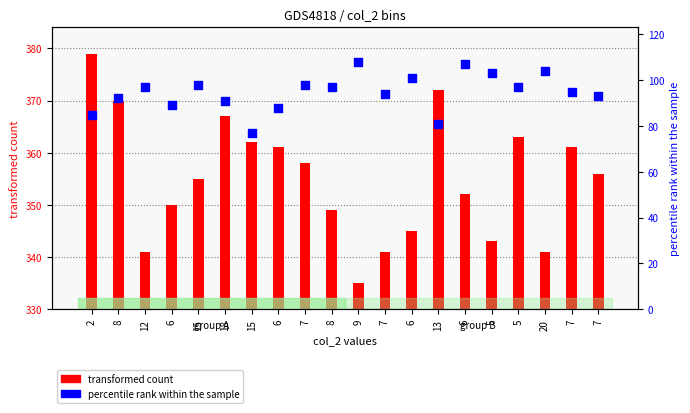

Which series contains the lowest Y value?

percentile rank within the sample